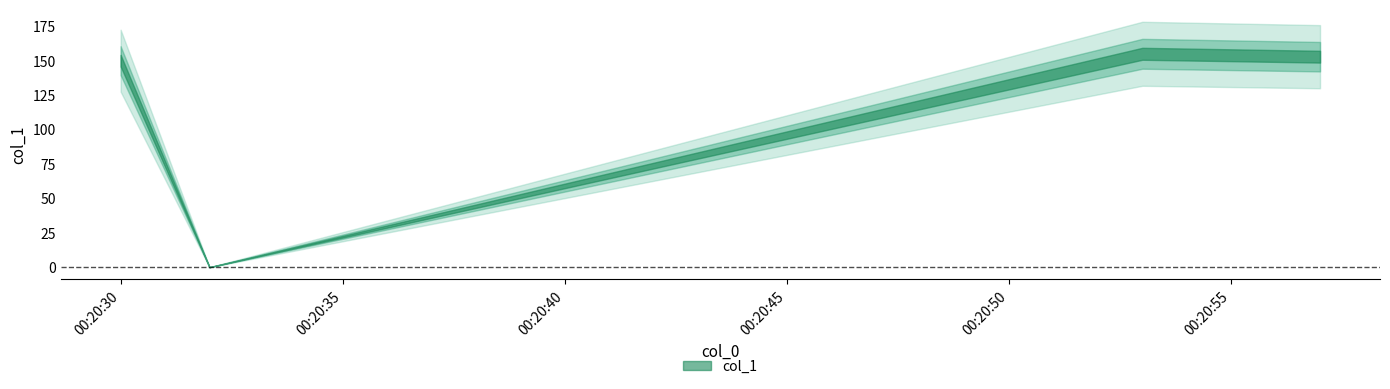

How many interior local valleys (lower than both neighbors) does the data have?

1